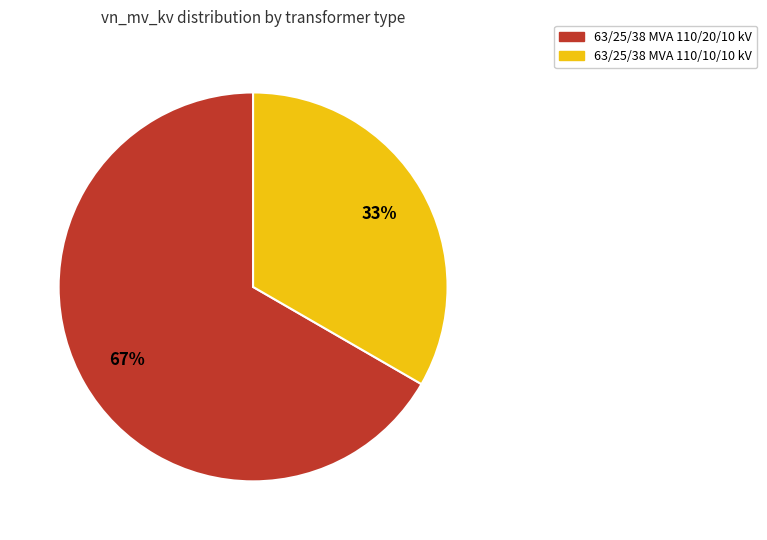

How many slices are in this pie chart?

2